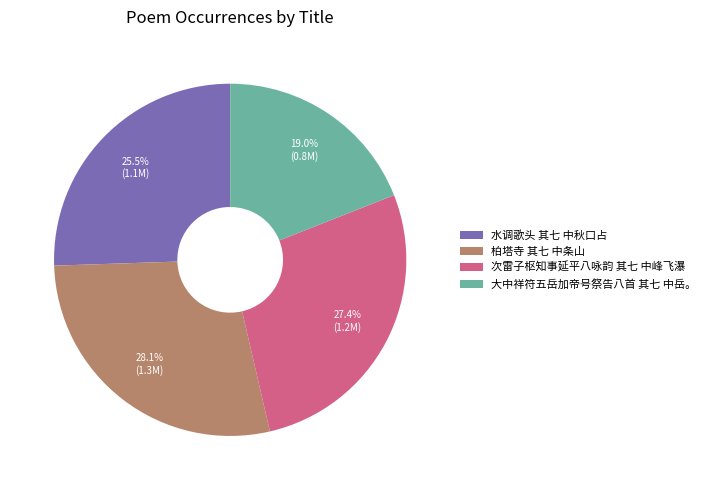

What percentage do 水调歌头 其七 中秋口占 and 次雷子枢知事延平八咏韵 其七 中峰飞瀑 together represent?

52.9%